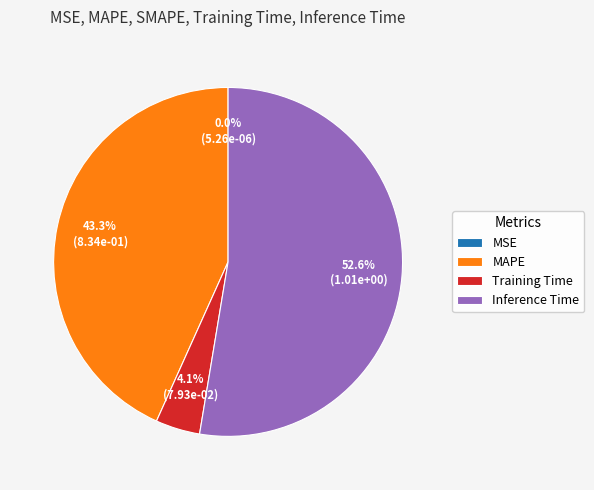

What is the majority slice?

Inference Time